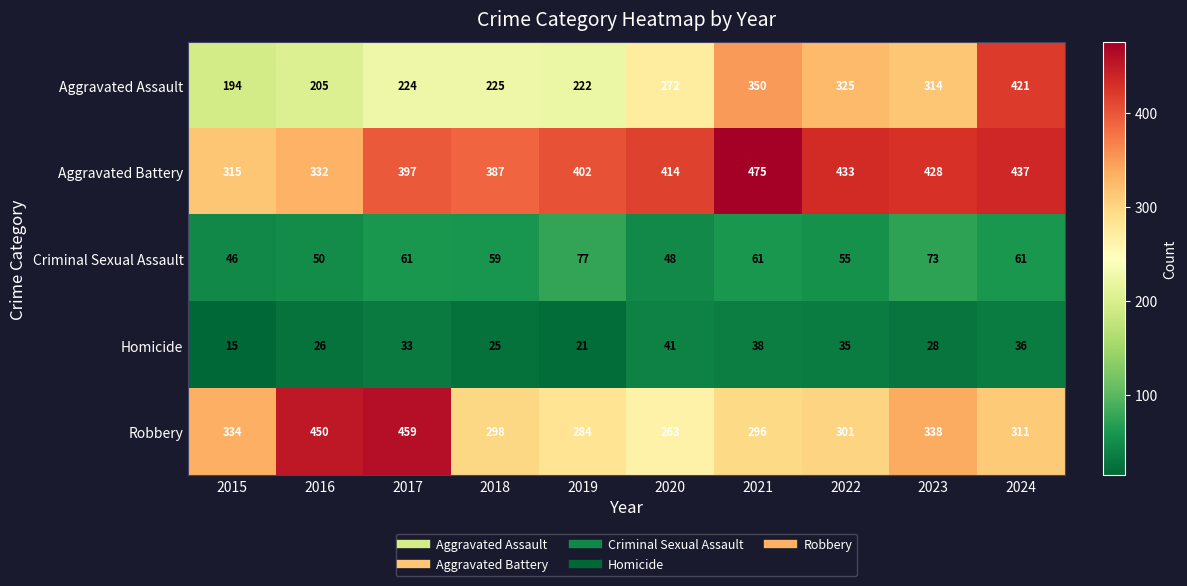

The Criminal Sexual Assault series shows 98 at 2017. True or false?

False